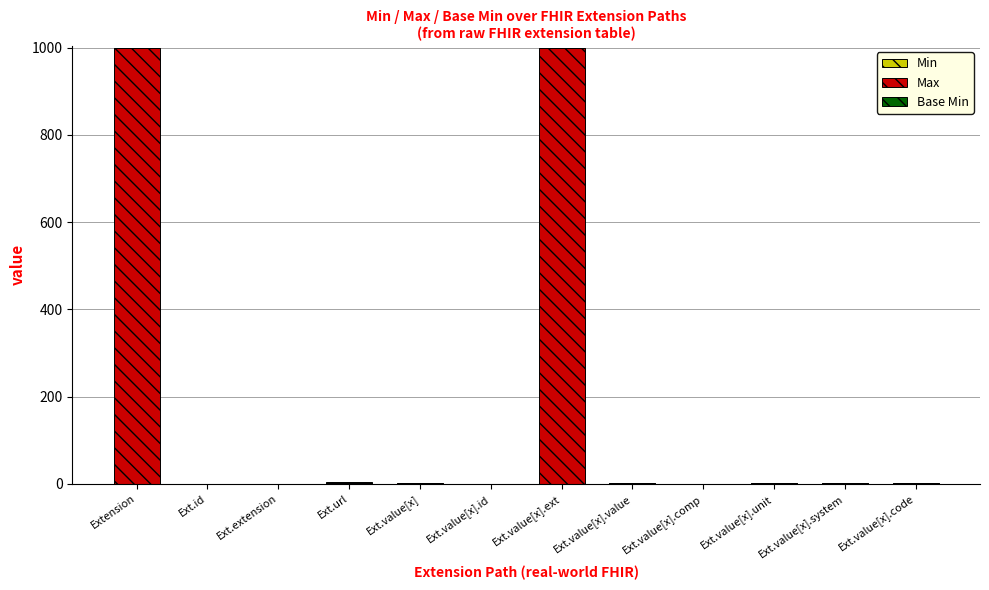

What is the label of the 11th bar from the right?

Ext.id